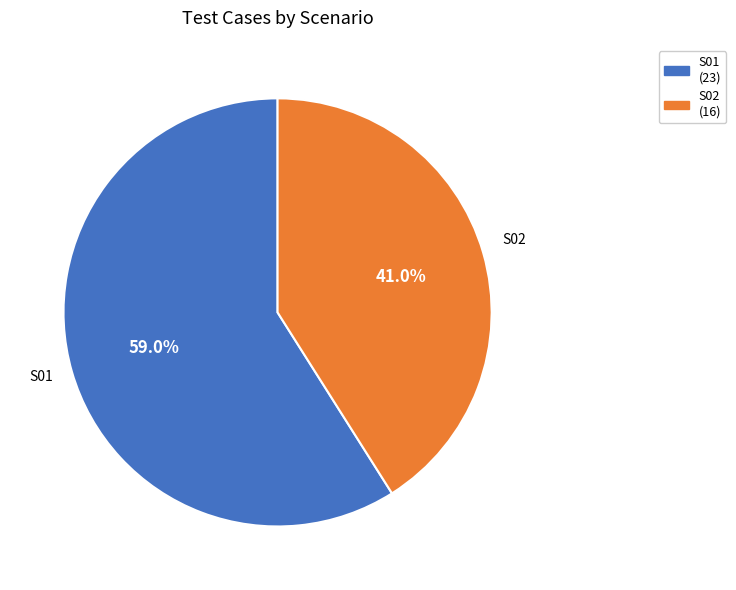

Rank the categories by value from highest to lowest.

S01, S02